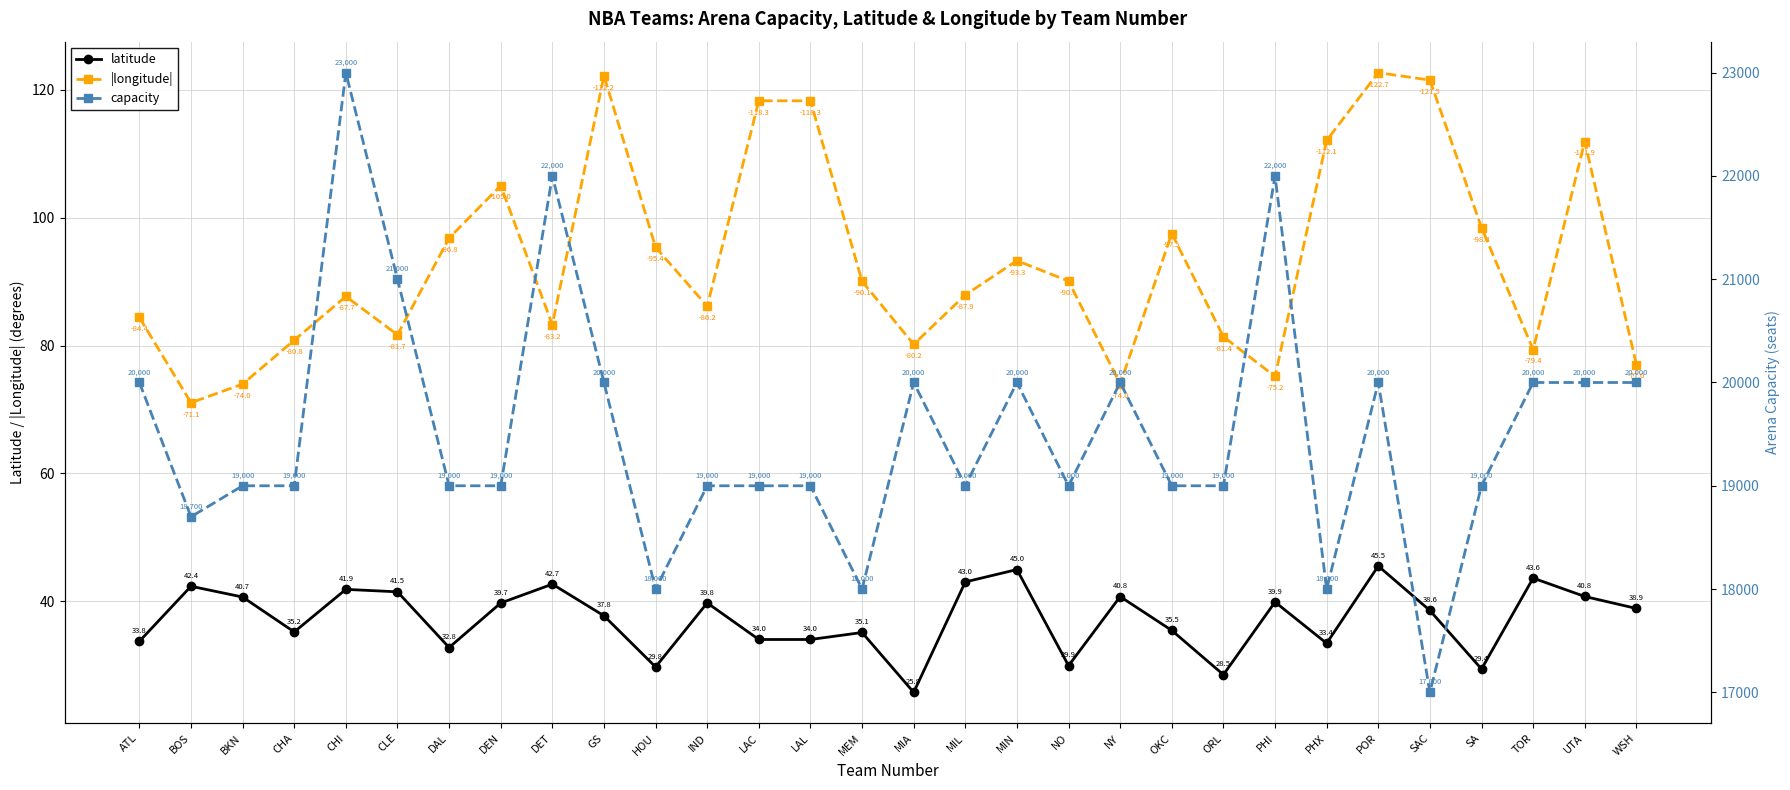

What is the sum of the |longitude| values at CLE and WSH?

158.7